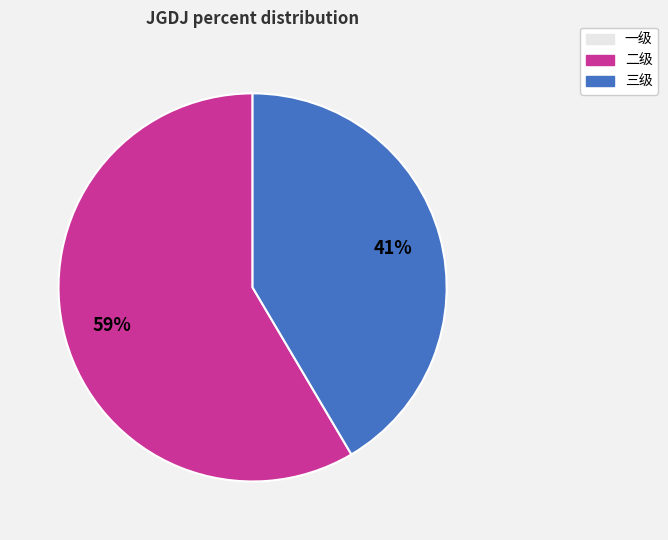

How many slices are in this pie chart?

2